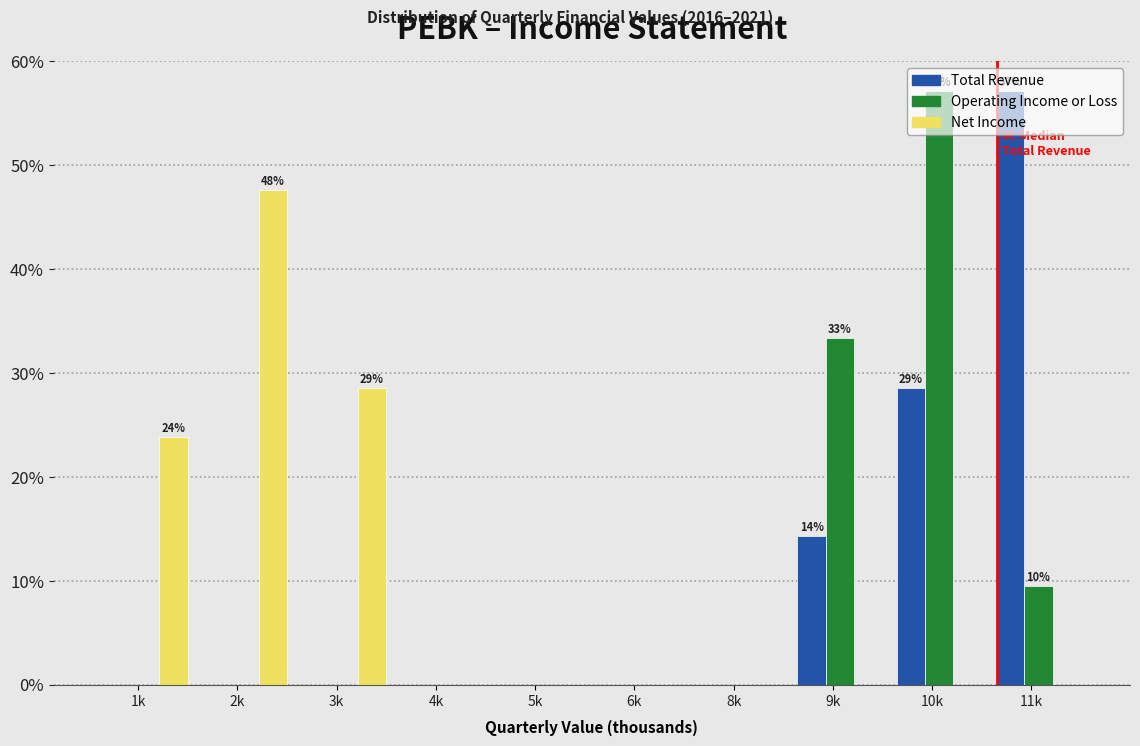

What are all the series names shown in the legend?

Total Revenue, Operating Income or Loss, Net Income